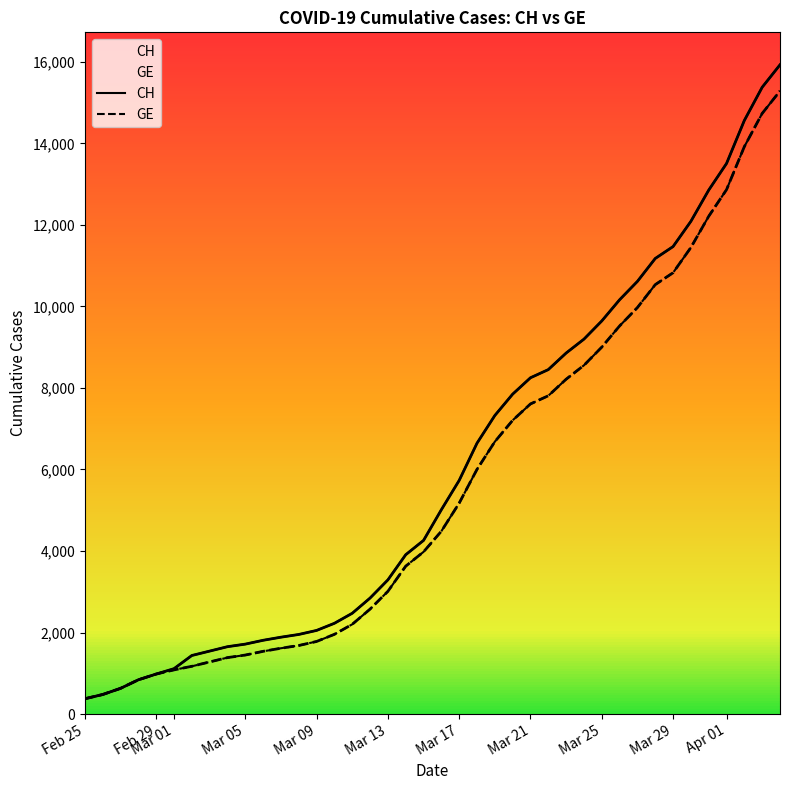

Does the chart have visible grid lines?

No